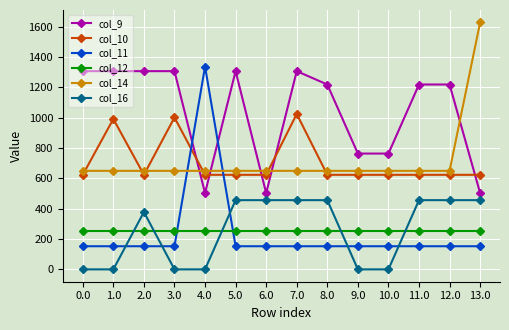

True or false: col_9 and col_12 intersect in this chart.

False